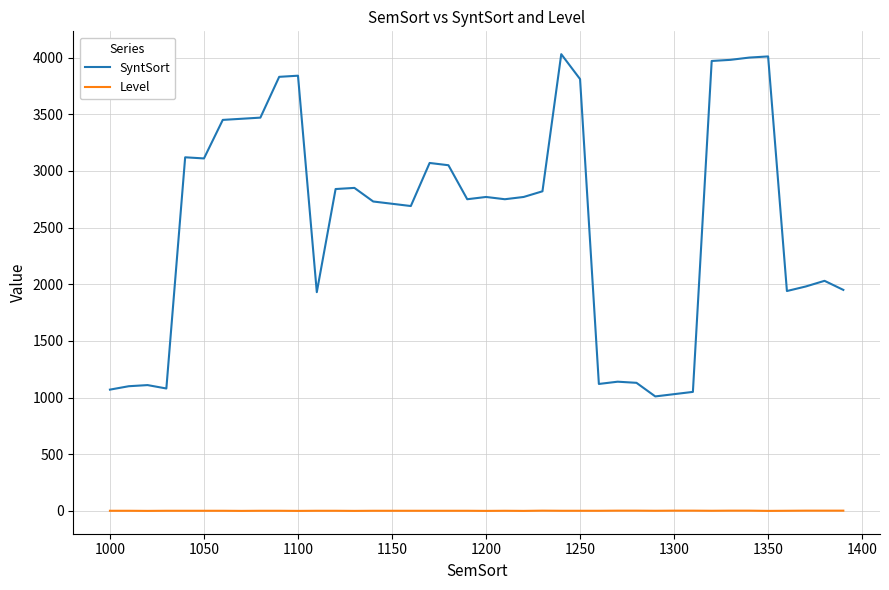

Rank the series by their average value, from lowest to highest.

Level, SyntSort